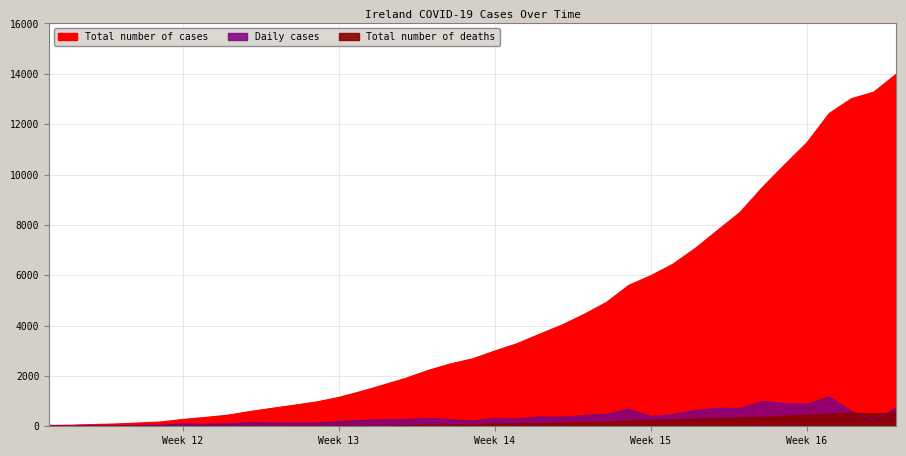

At which category does the chart reach its minimum across all series?

2020-03-10